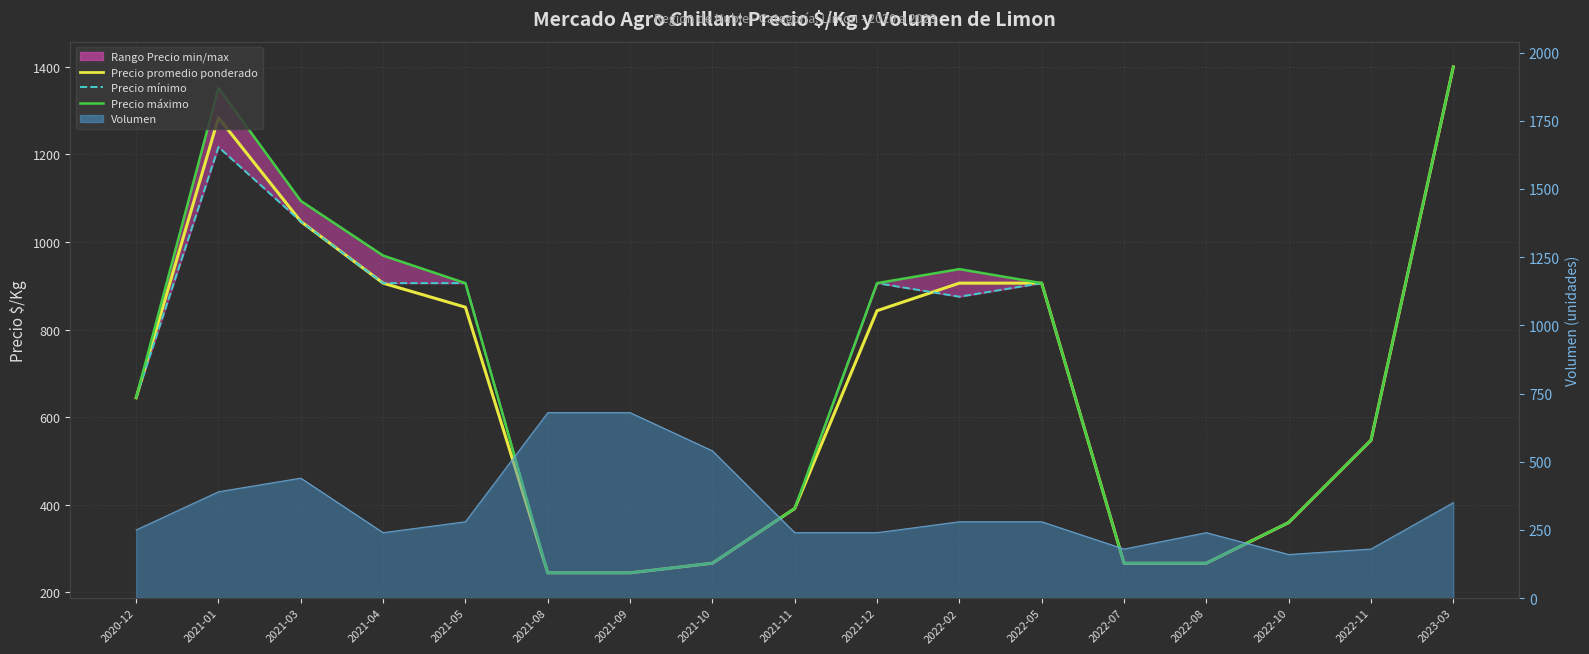

What position from the right is 2021-01?

16